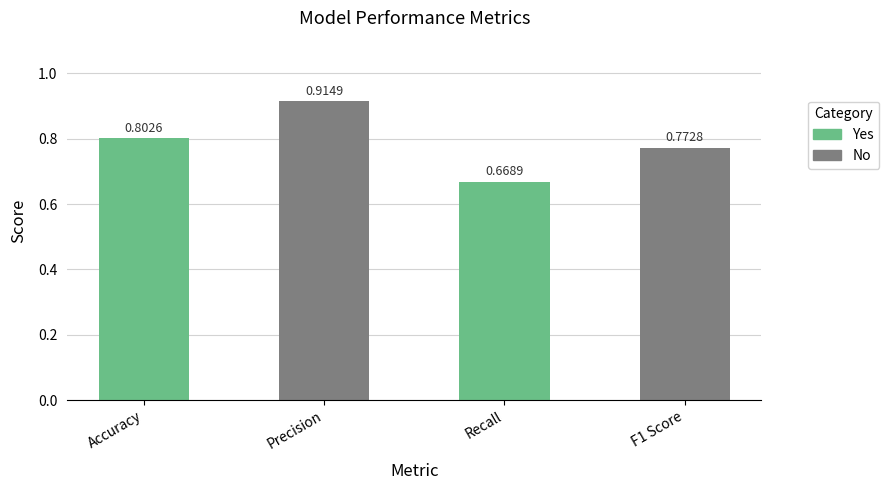

Rank the categories by value from highest to lowest.

Precision, Accuracy, F1 Score, Recall